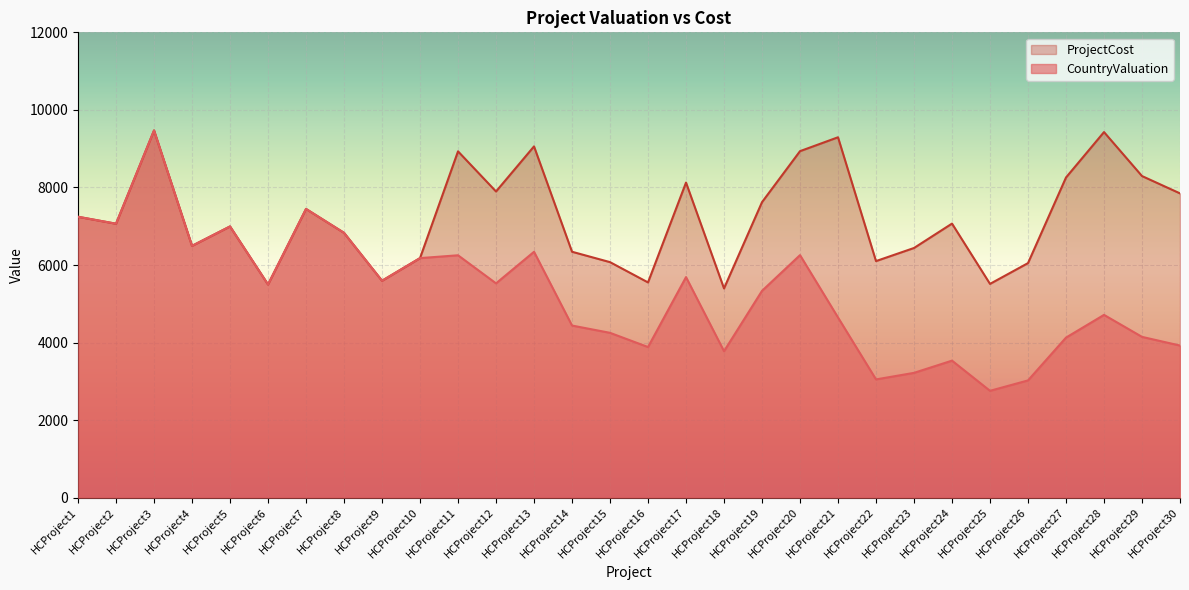

Rank the categories by ProjectCost value from lowest to highest.

HCProject18, HCProject6, HCProject25, HCProject16, HCProject9, HCProject26, HCProject15, HCProject22, HCProject10, HCProject14, HCProject23, HCProject4, HCProject8, HCProject5, HCProject2, HCProject24, HCProject1, HCProject7, HCProject19, HCProject30, HCProject12, HCProject17, HCProject27, HCProject29, HCProject11, HCProject20, HCProject13, HCProject21, HCProject28, HCProject3